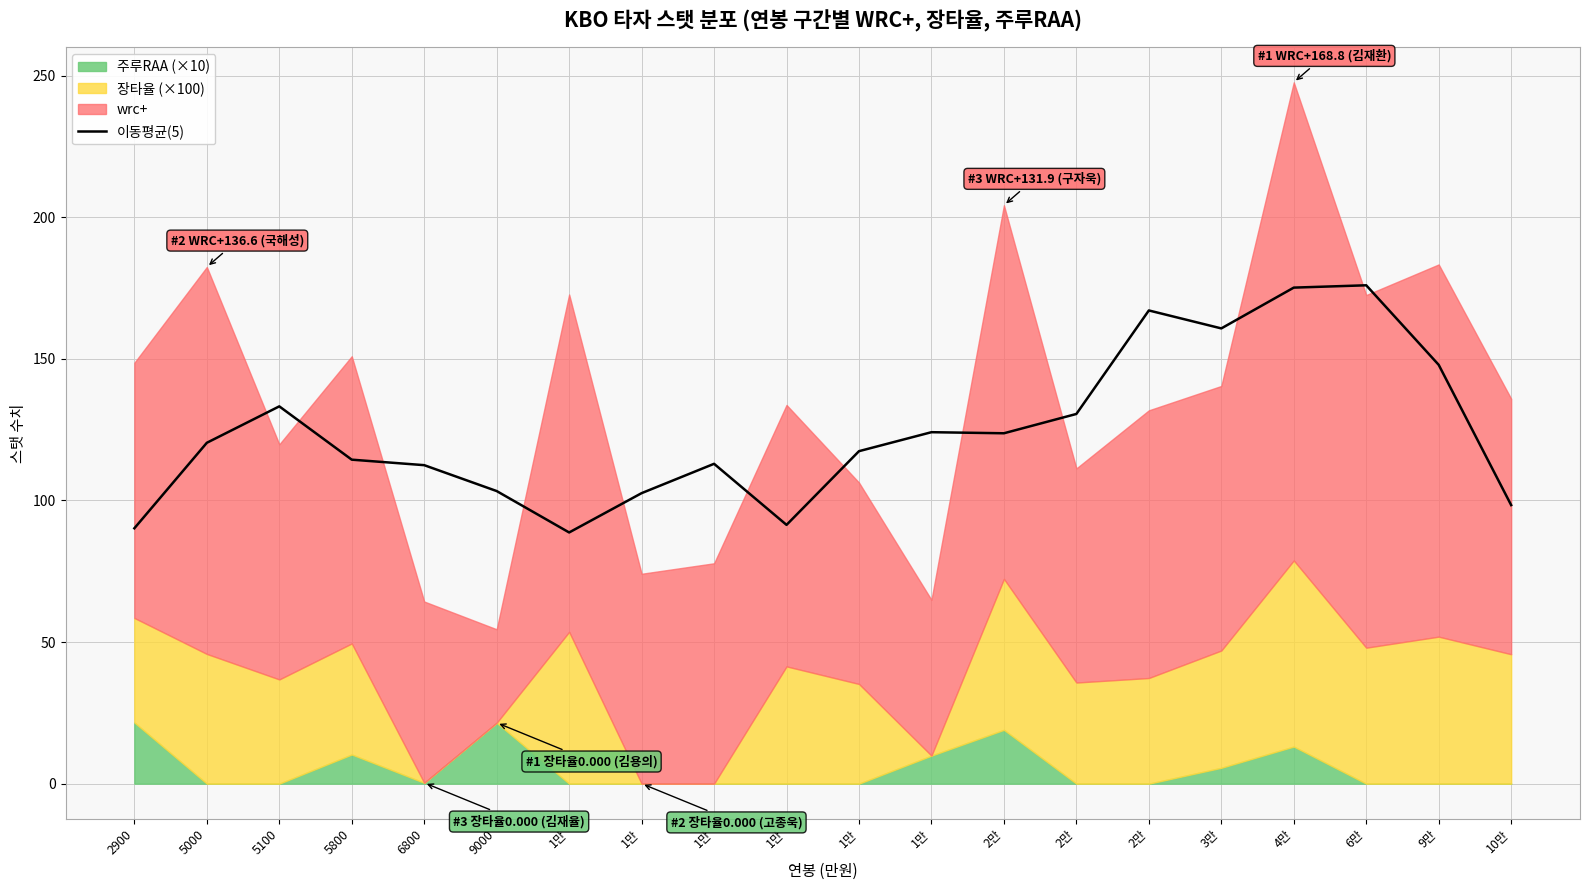

The chart shows a value of 167.1 at 2만. True or false?

True